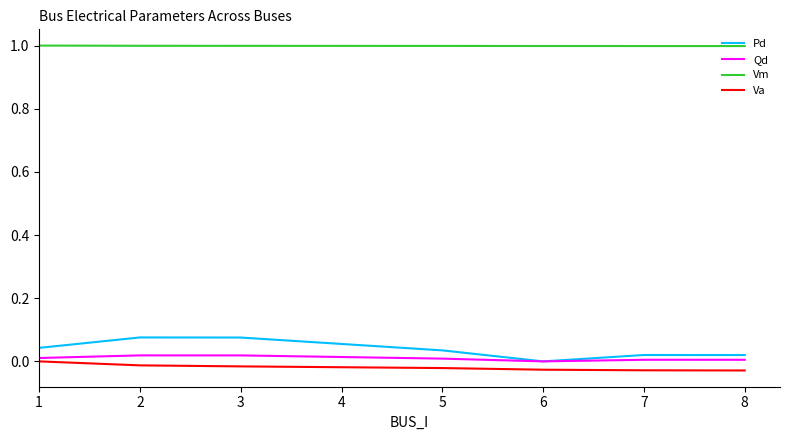

List the series in order of their peak value, highest first.

Vm, Pd, Qd, Va